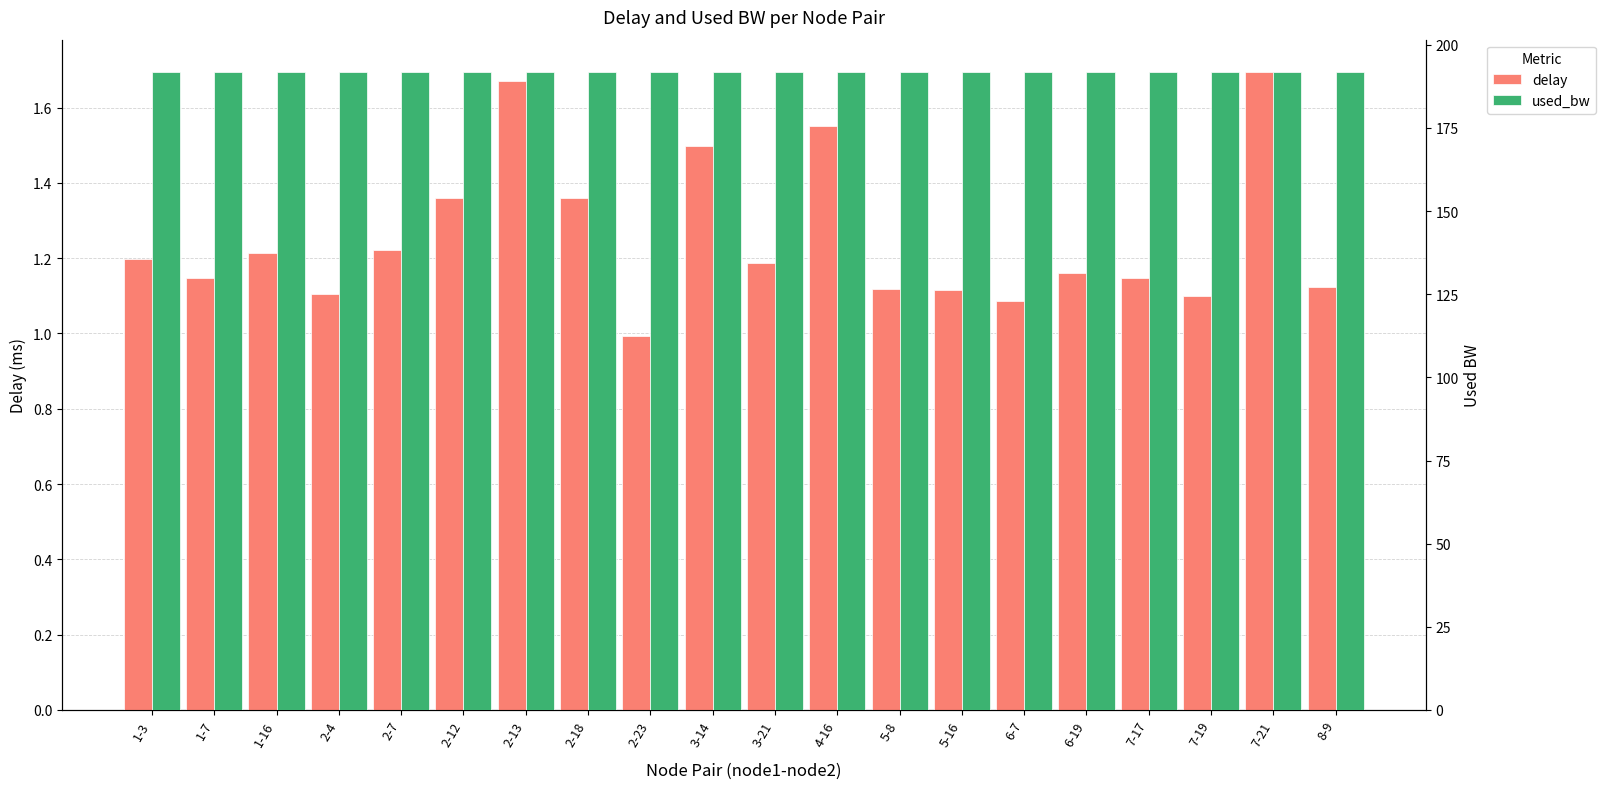

What are all the series names shown in the legend?

delay, used_bw